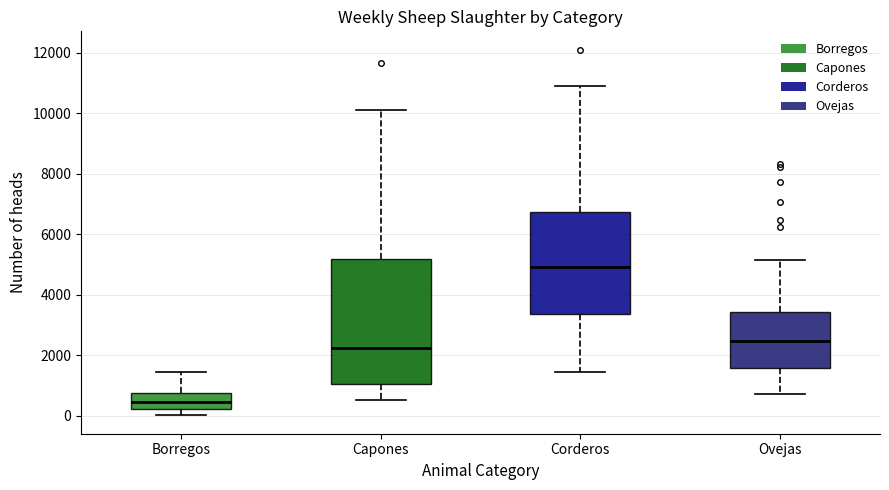

Reading left to right, transcribe this box plot: for each box, give where its median line is, the range the box spans, and where its two whiskers end, as read against the y-axis. The values are not printed on the chart, so give them approximately, as read against the axis.

Borregos: median 400, box 200 to 800, whiskers 0 to 1400
Capones: median 2200, box 1000 to 5200, whiskers 600 to 10200
Corderos: median 5000, box 3400 to 6800, whiskers 1400 to 10800
Ovejas: median 2400, box 1600 to 3400, whiskers 800 to 5200